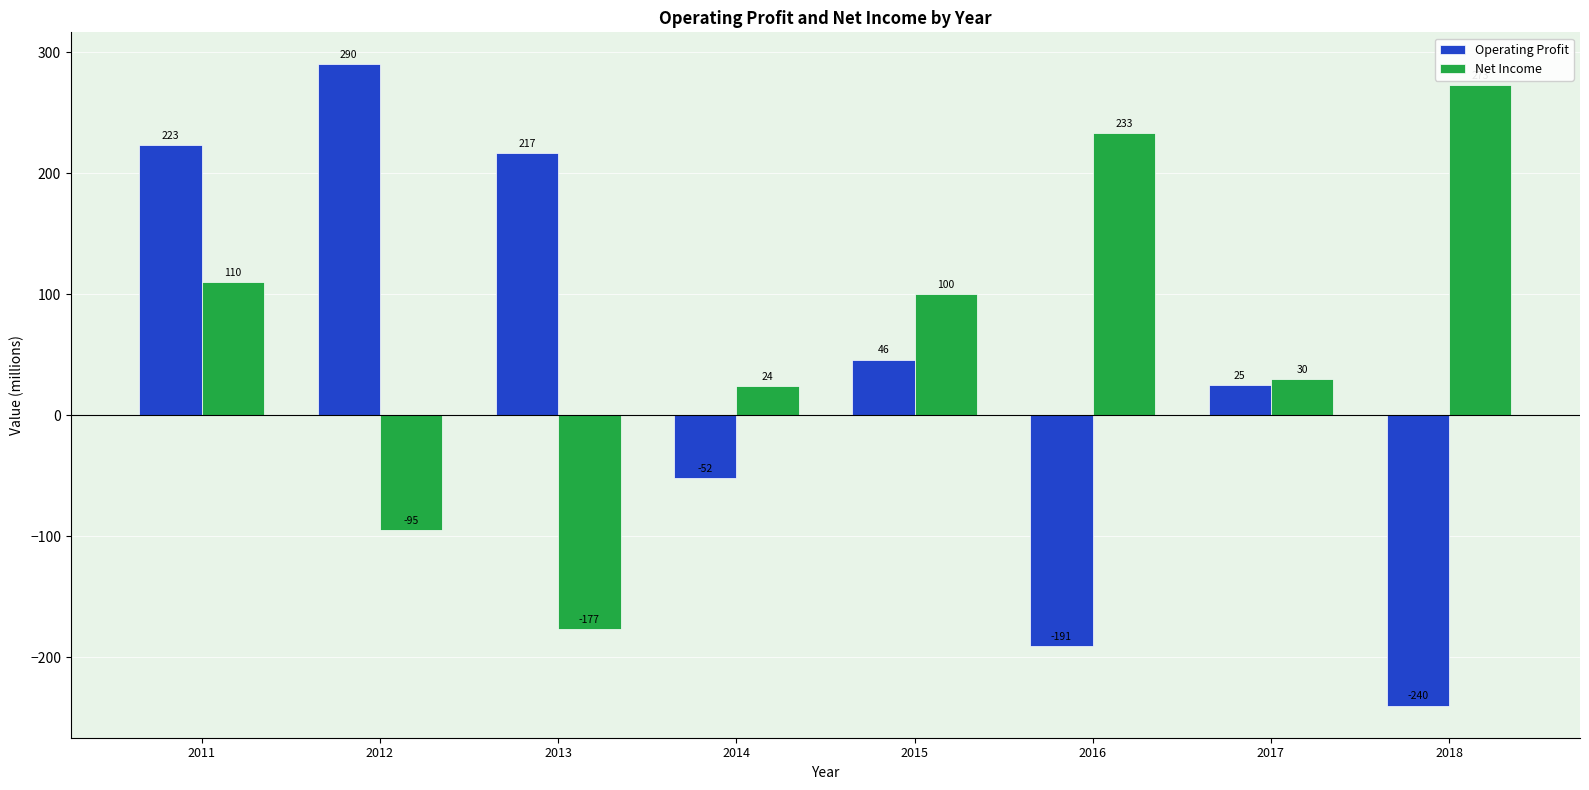

What is the value of the Net Income bar at the 3rd from the left?

-177